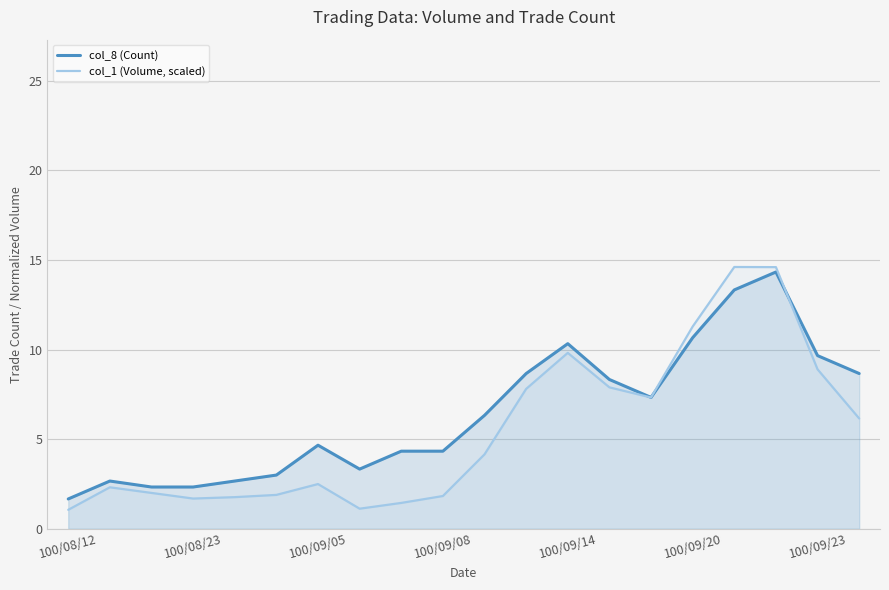

Is the value of col_1 (Volume, scaled) at 100/09/23 greater than the value of col_8 (Count) at 100/09/08?

Yes